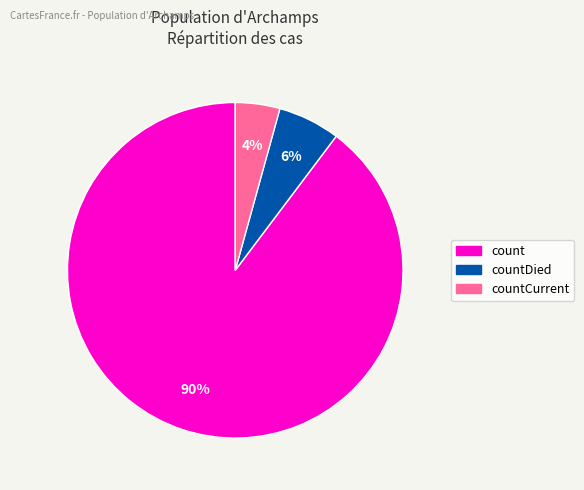

Does any single category account for the majority?

Yes